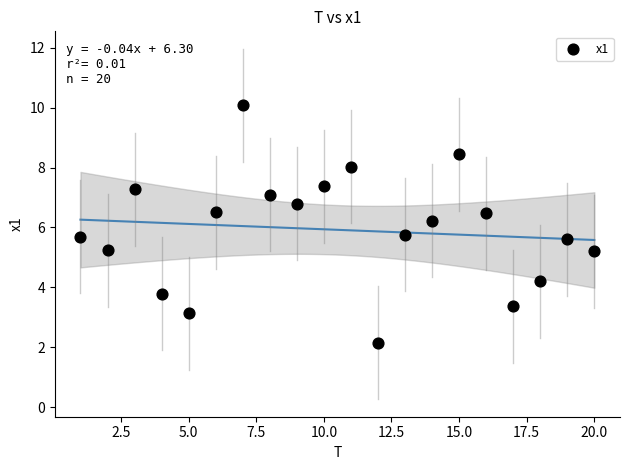

What is the range of X values (max minus min)?

19.0